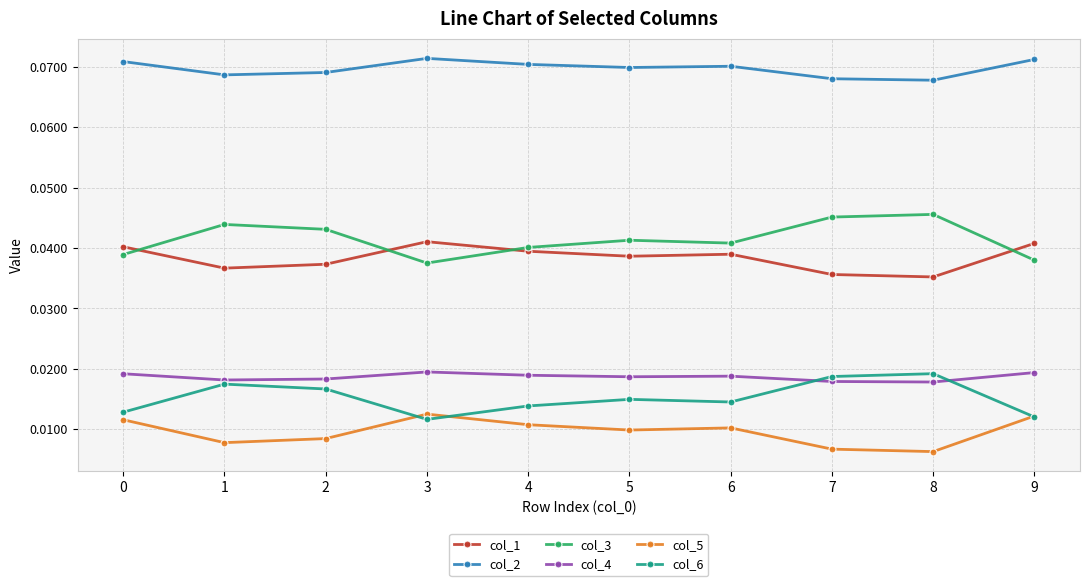

Which series has the largest total across all categories?

col_2